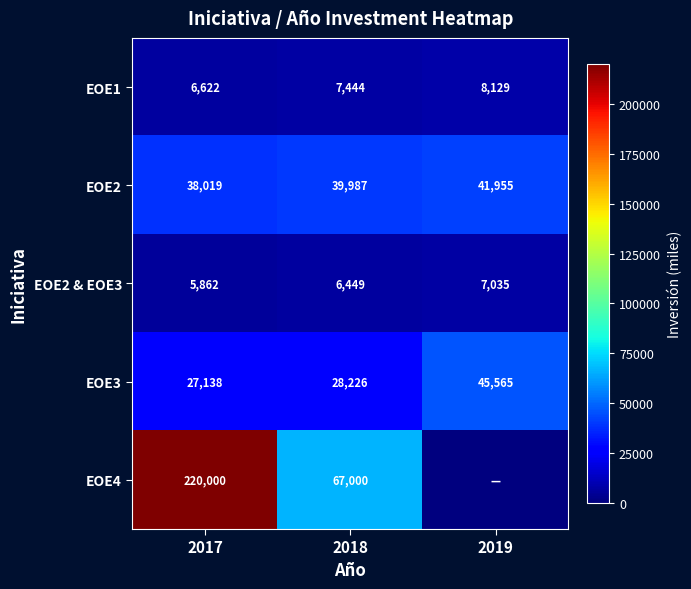

Is the value of EOE3 at 2018 greater than the value of EOE4 at 2017?

No